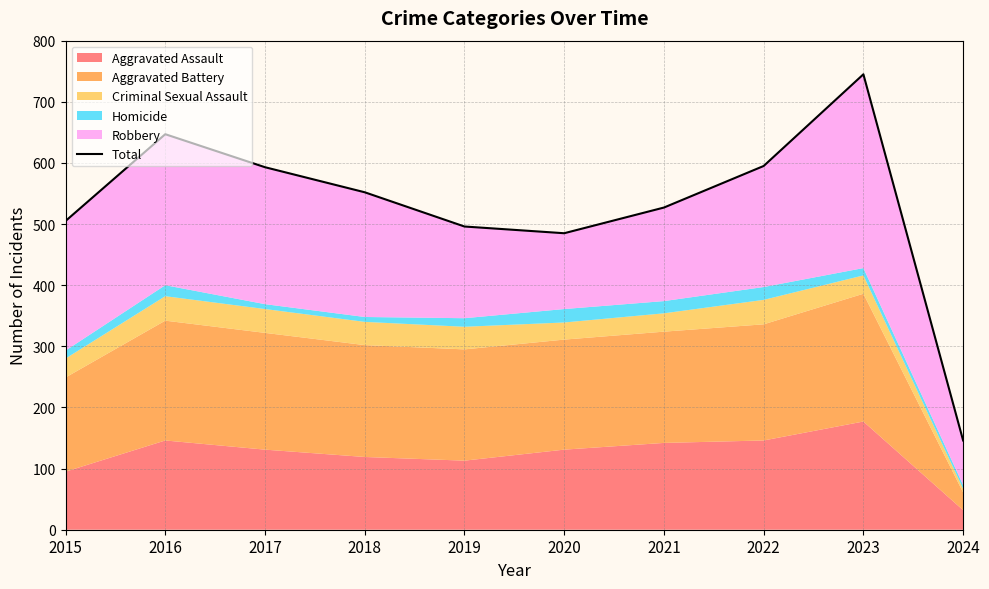

What is the change in value from 2018 to 2019?

-56